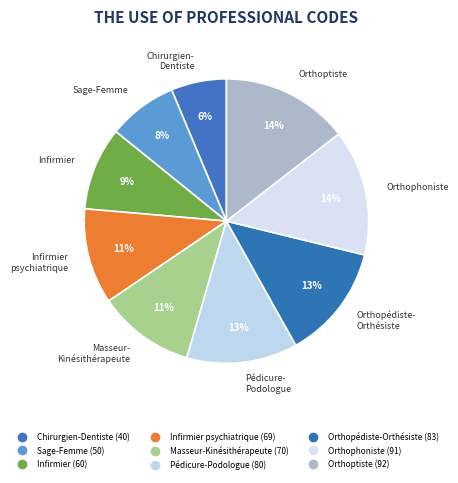

To the nearest percent, what is the difference between the largest and smallest slice percentages?

8%